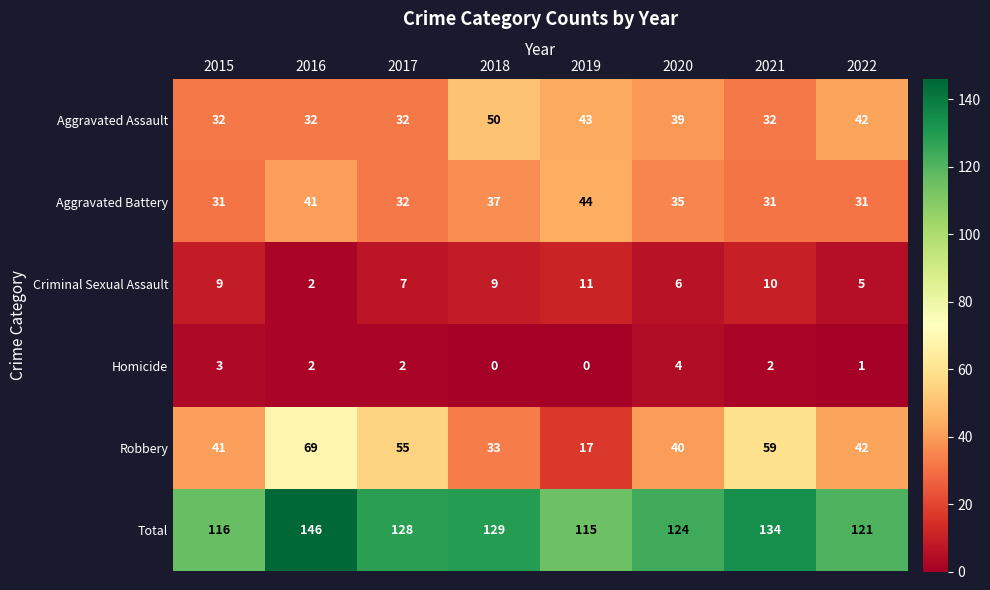

At how many categories does at least one series exceed 102?

8